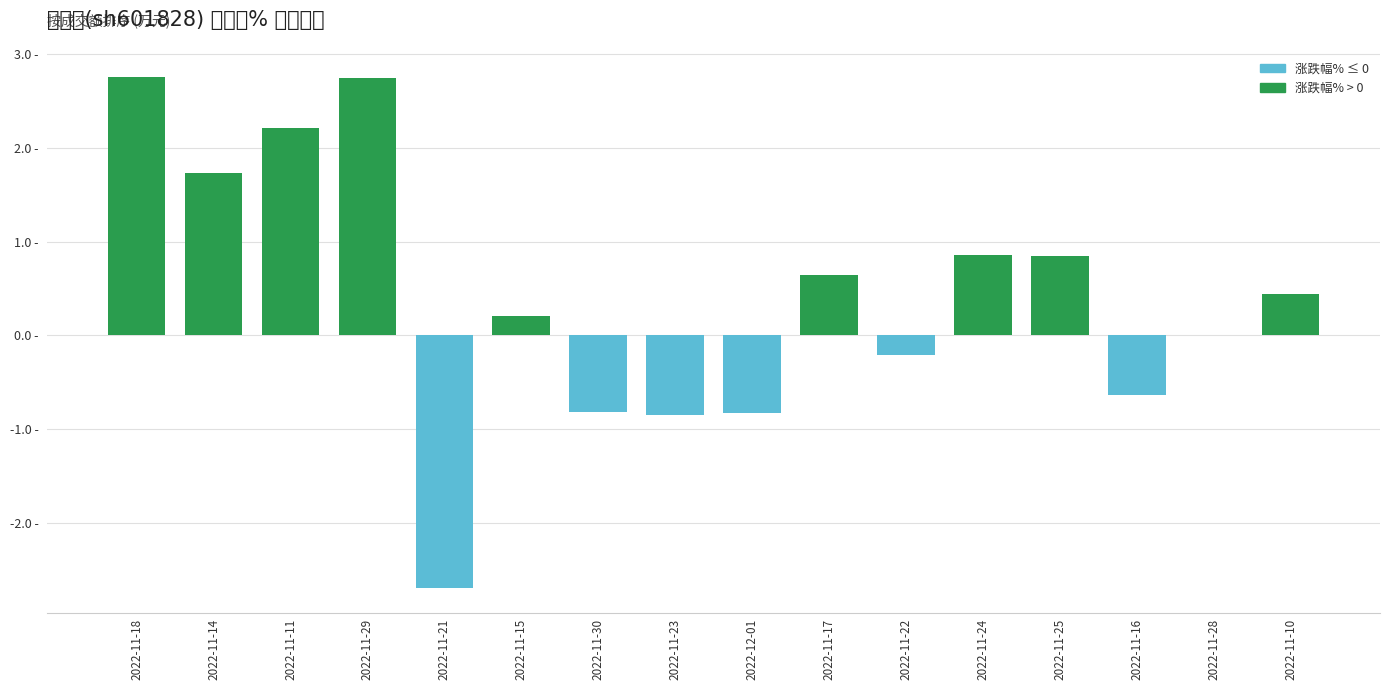

What is the greatest value displayed?

2.8